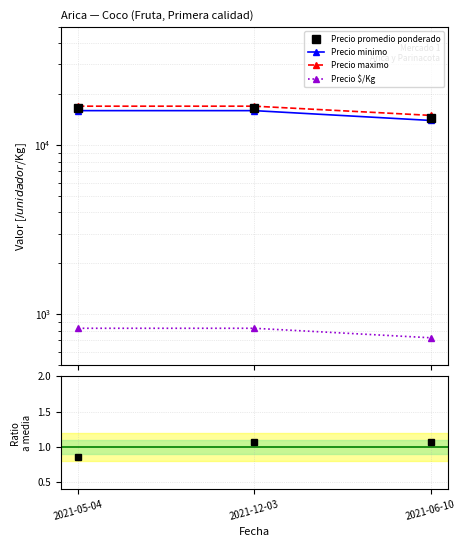

What is the lowest value of the Precio promedio ponderado series?

14500.0